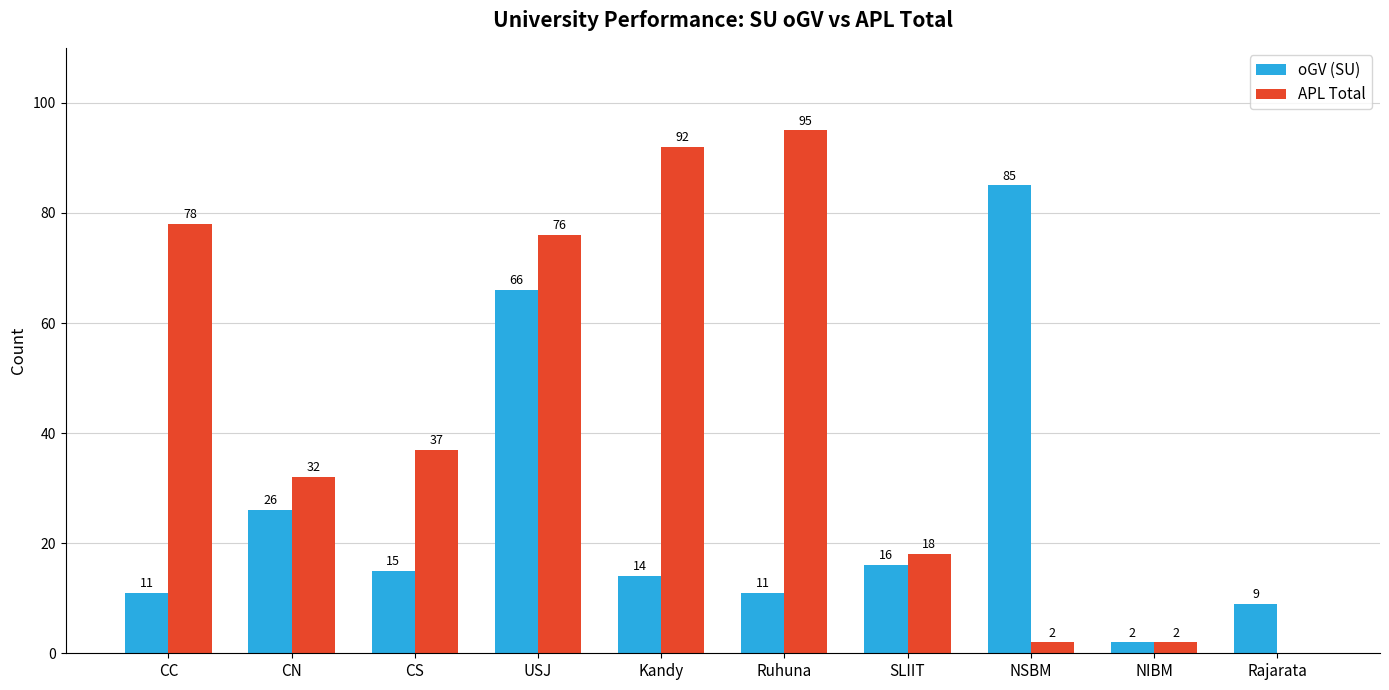

Which category has the highest value across all series?

Ruhuna